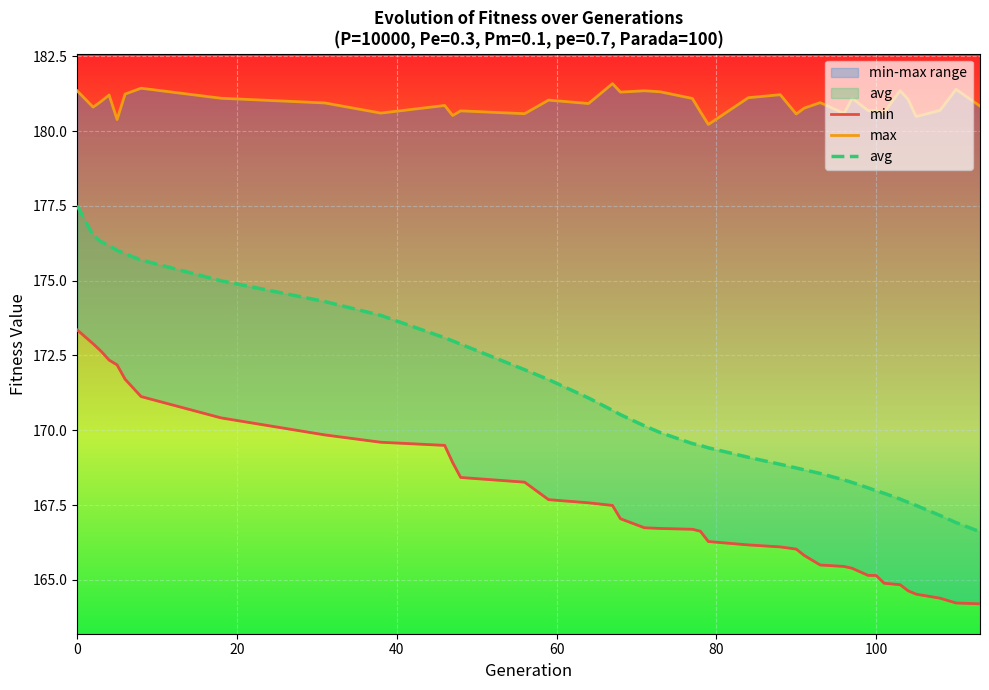

How many data points in min are less than 166?

13